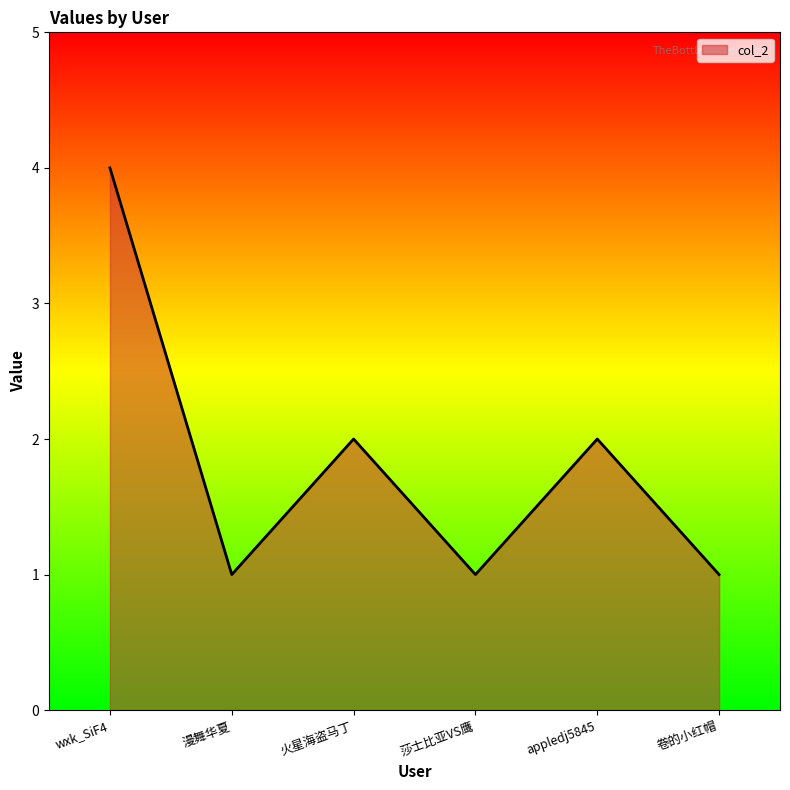

True or false: the data has more than 0 interior local peaks.

True